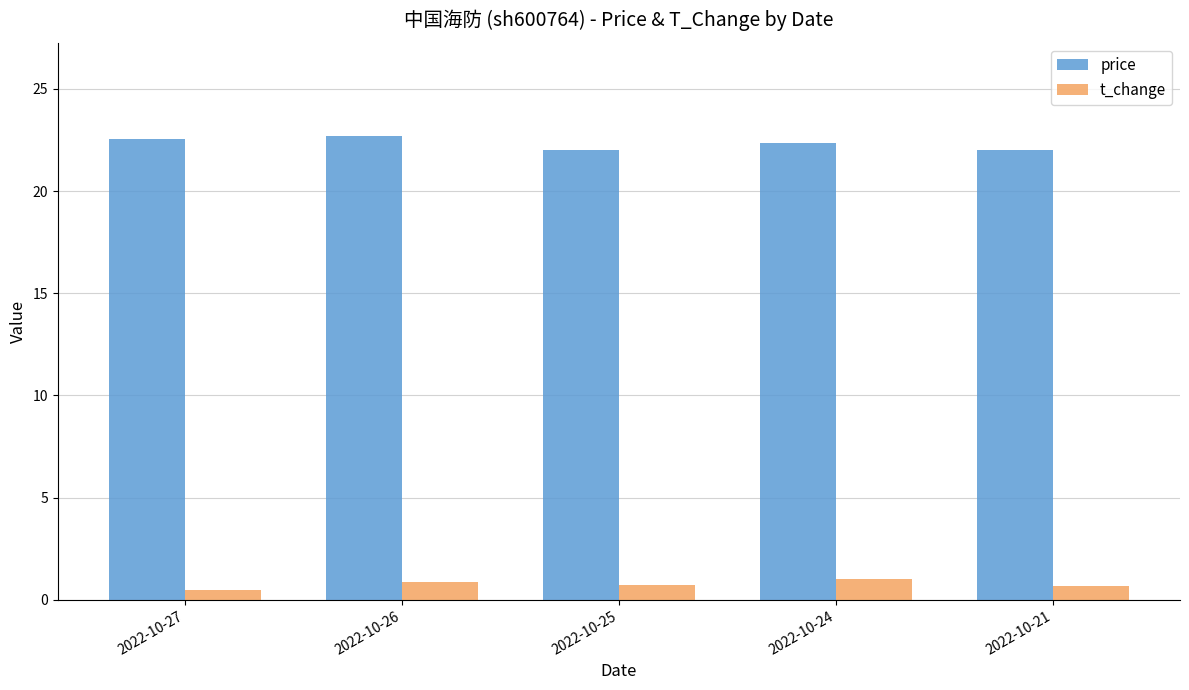

What is the spread (max minus min) of values at 2022-10-25?

21.3